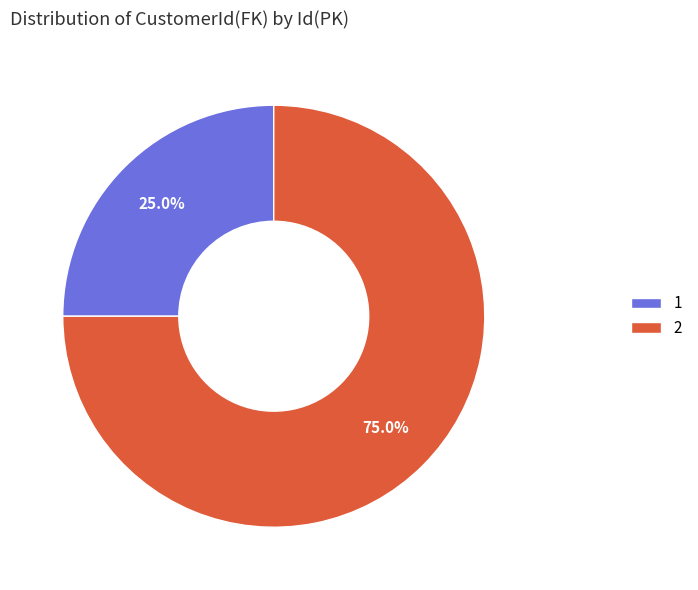

To the nearest percent, what portion does 1 represent?

25%